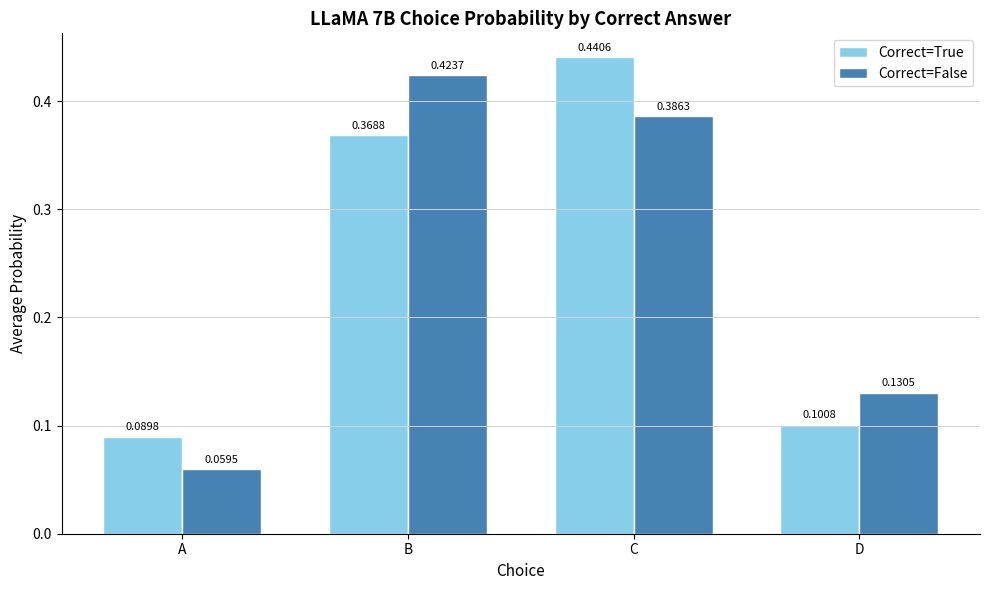

What is the difference between the Correct=False values at B and D?

0.3